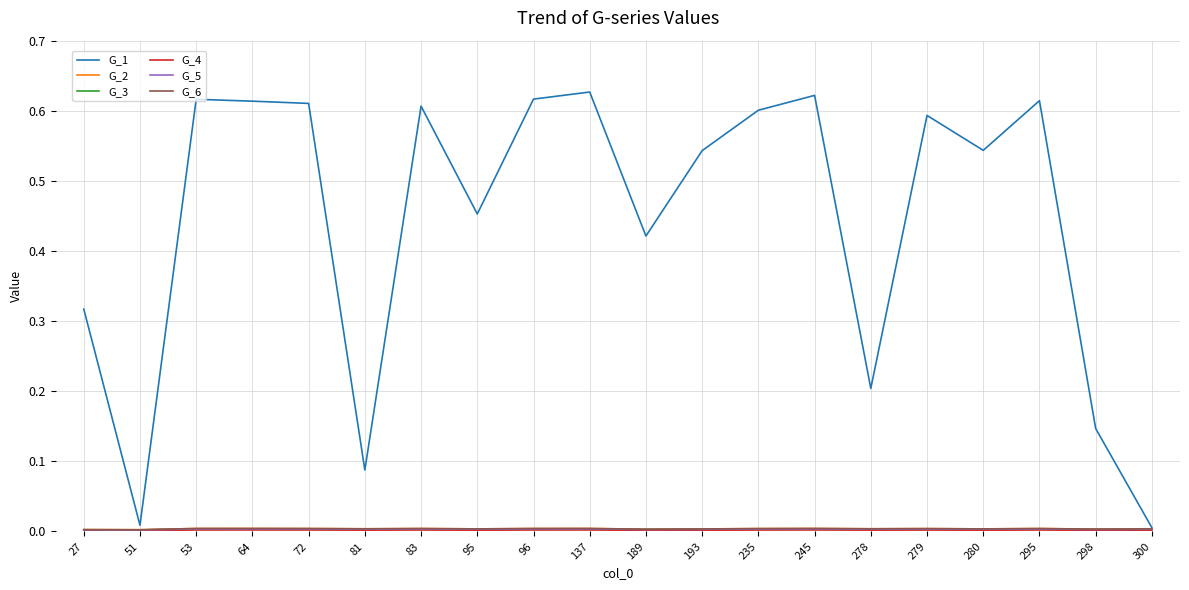

Is it true that G_1 equals 0.0 at 300?

True